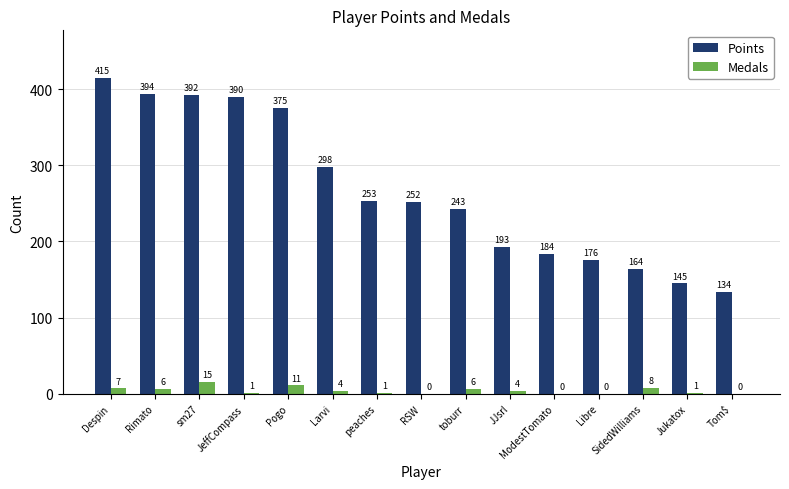

What is the maximum value for Medals?

15